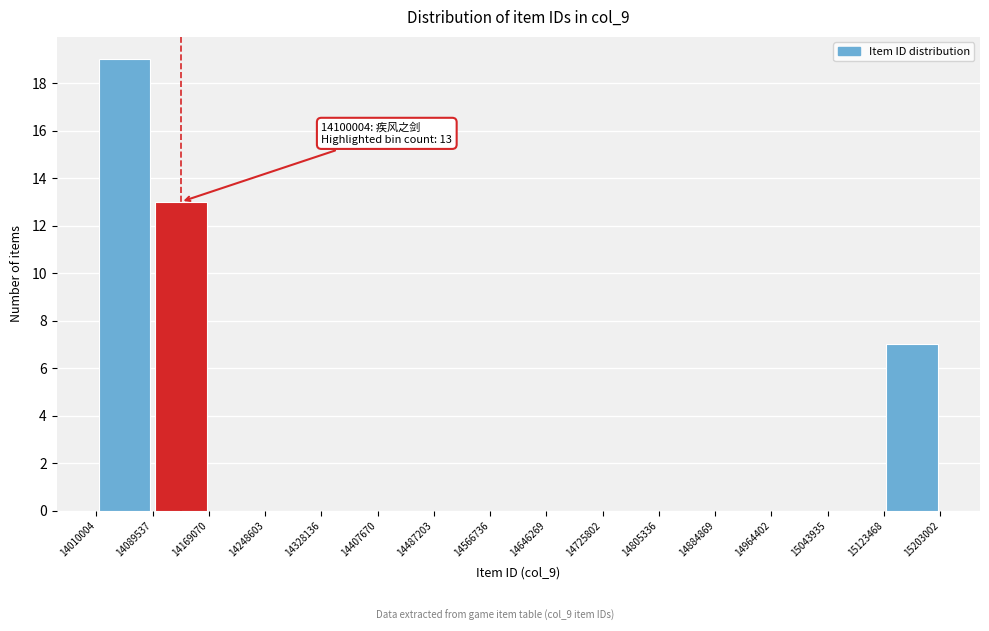

Which range on the x-axis has the tallest bar?

14010004 to 14089537